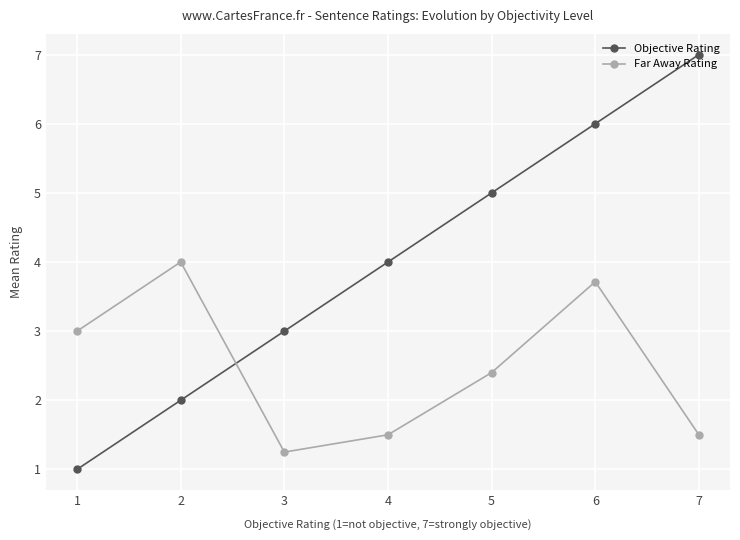

Count the number of data series in this chart.

2